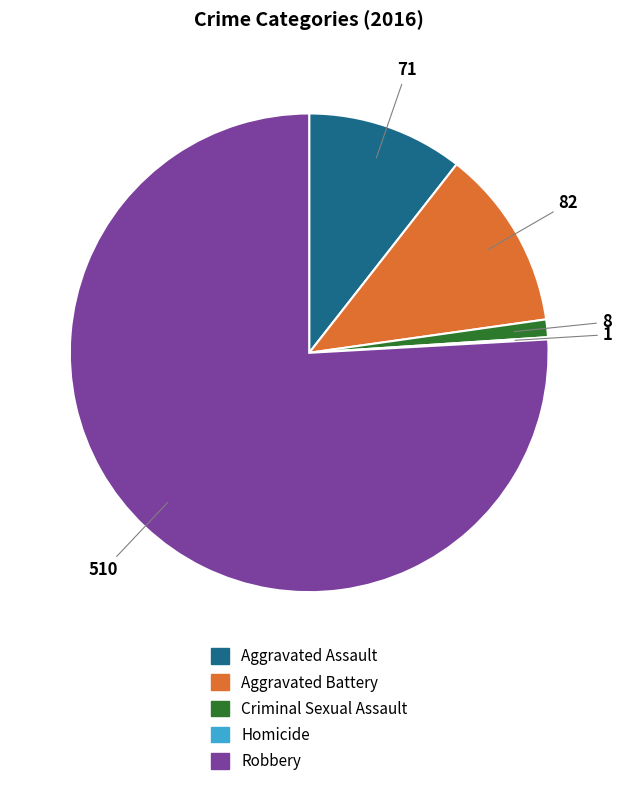

The Aggravated Assault slice represents 11% of the pie. True or false?

True